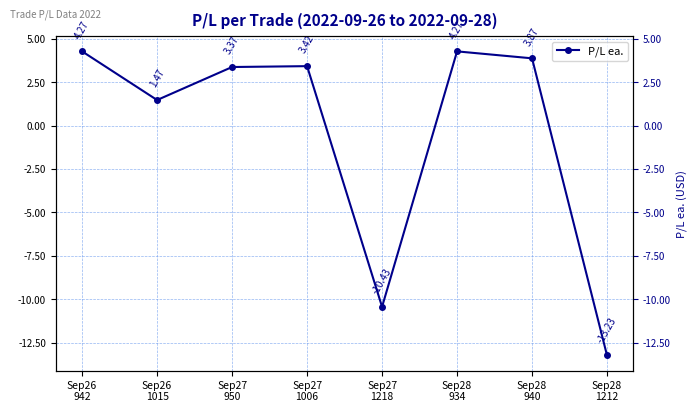

Rank the categories by value from lowest to highest.

Sep28
1212, Sep27
1218, Sep26
1015, Sep27
950, Sep27
1006, Sep28
940, Sep26
942, Sep28
934